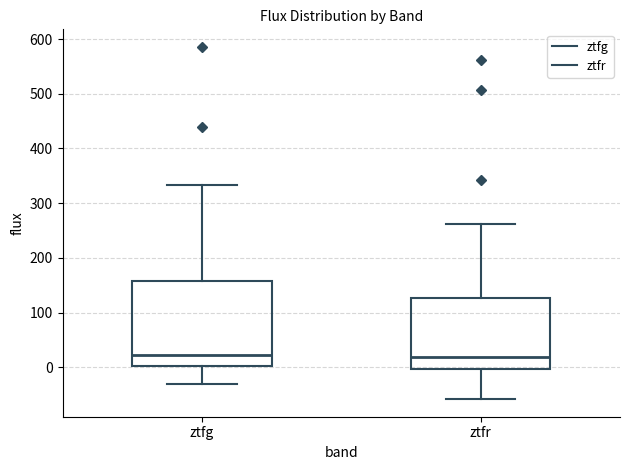

Reading left to right, read every box against the y-axis: the position of its median line, the range the box covers, and the ends of its whiskers. The values are not printed on the chart, so give them approximately, as read against the axis.

ztfg: median 20, box 0 to 160, whiskers -30 to 330
ztfr: median 20, box 0 to 130, whiskers -60 to 260